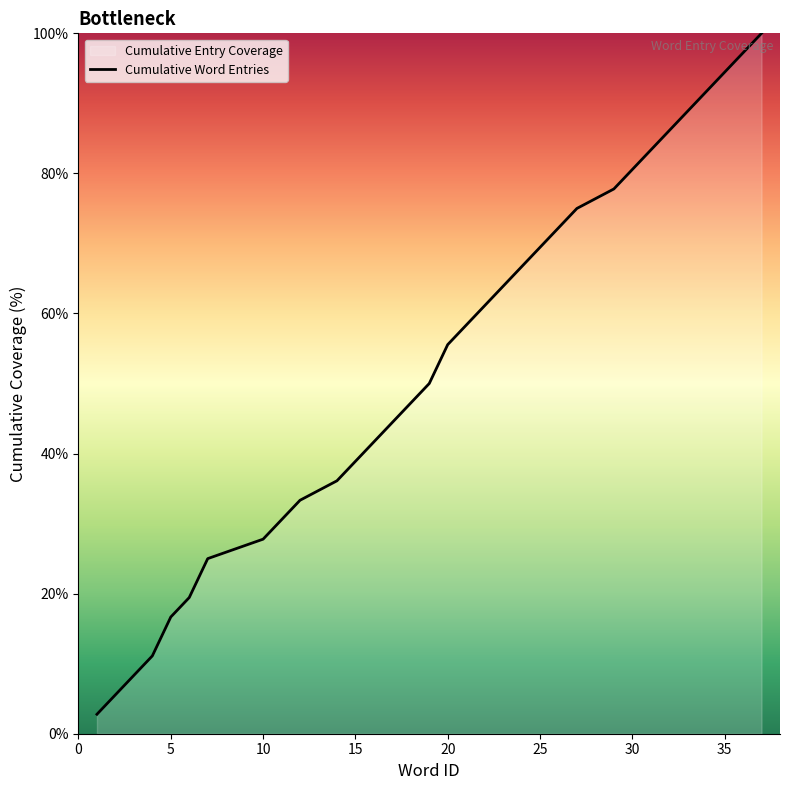

The chart shows a value of 37.5 at 10. True or false?

False